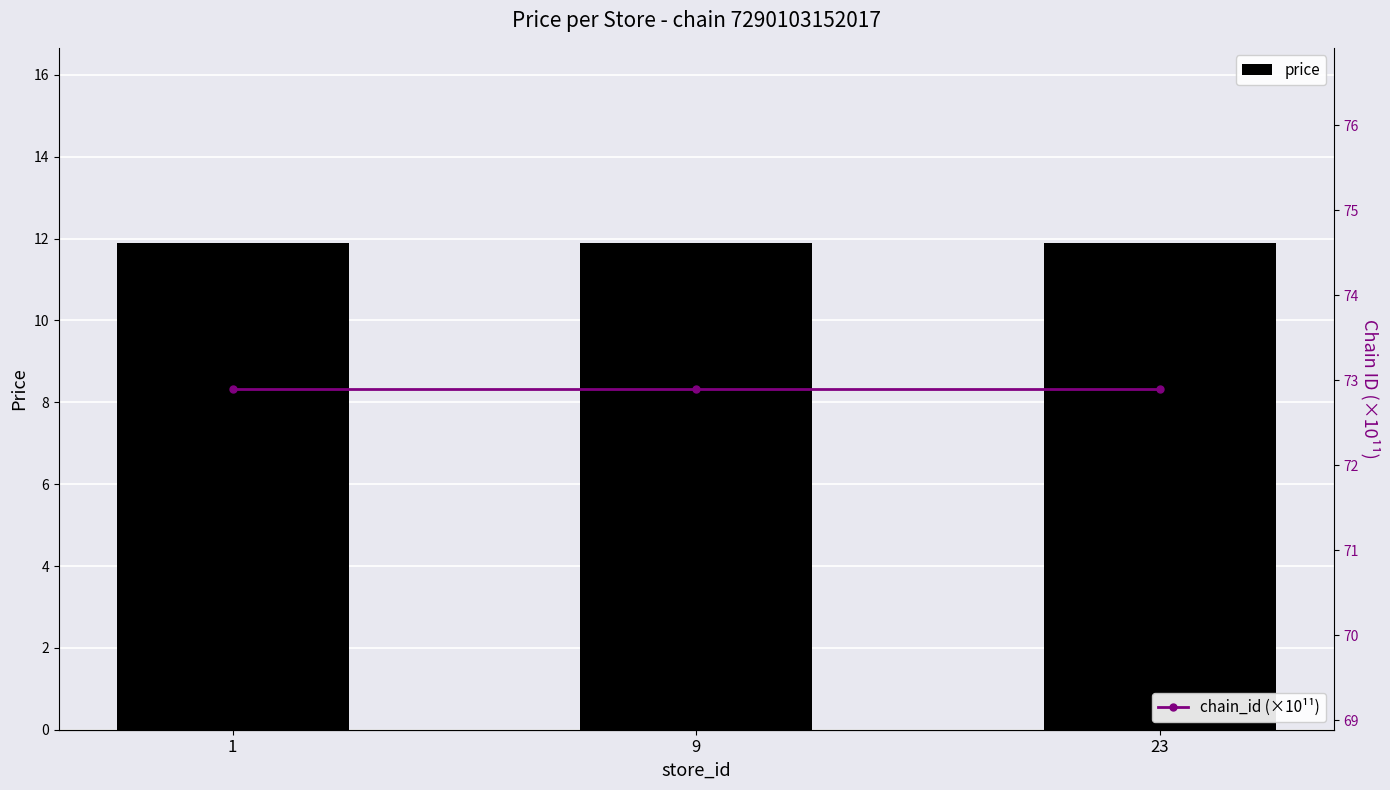

The value of chain_id (×10¹¹) at 9 is 130.4. True or false?

False